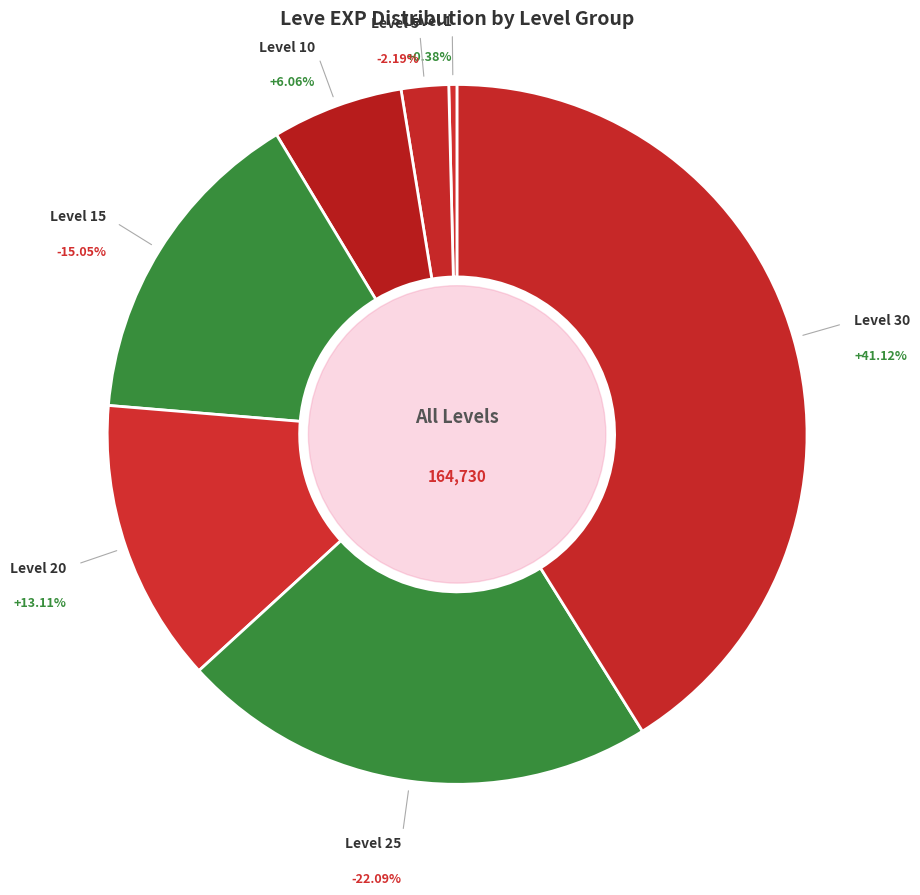

What is the change in value from Level 5 to Level 30?

+64130